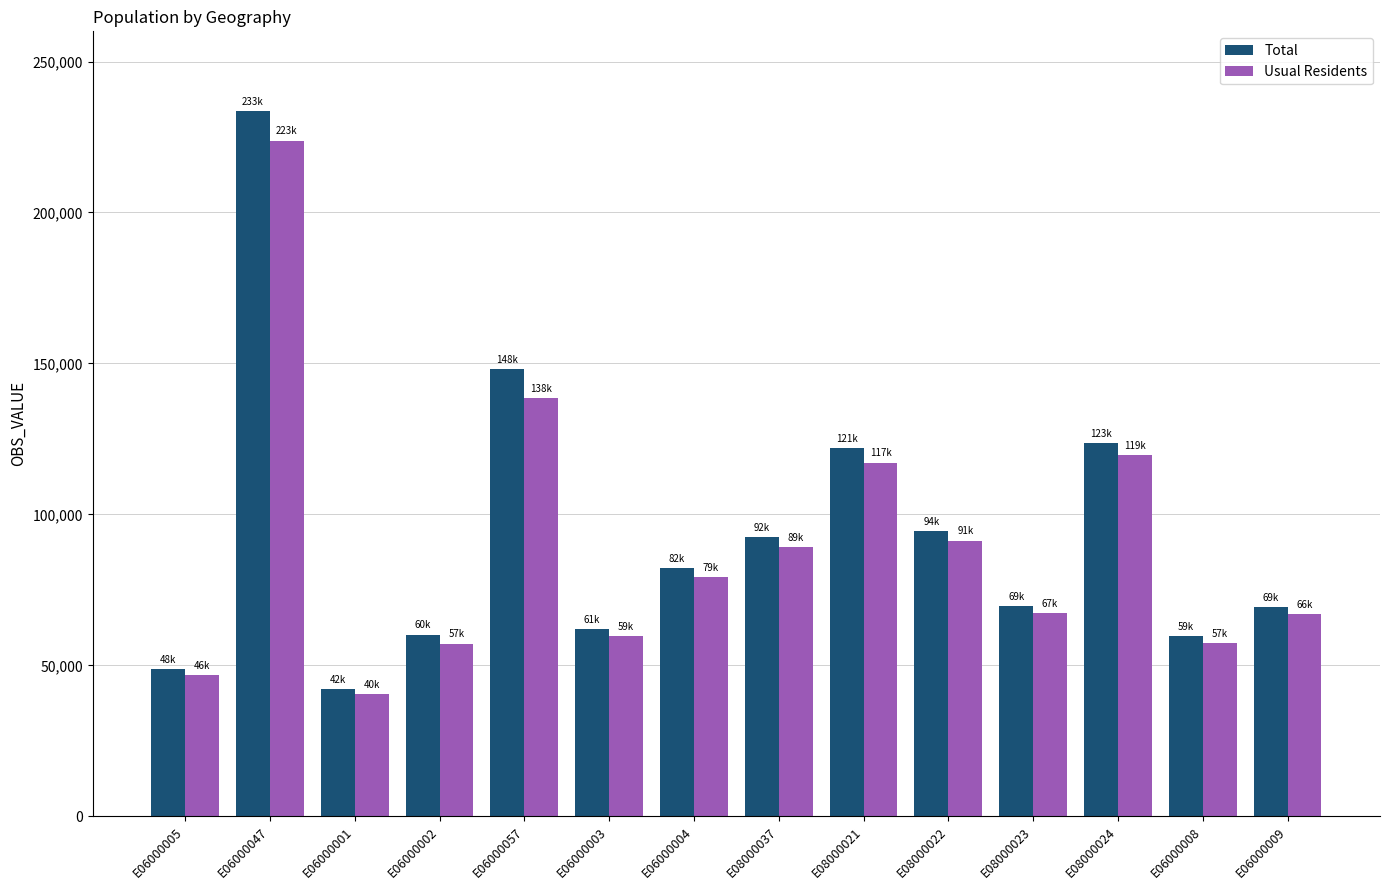

How many bars are there in each group?

2